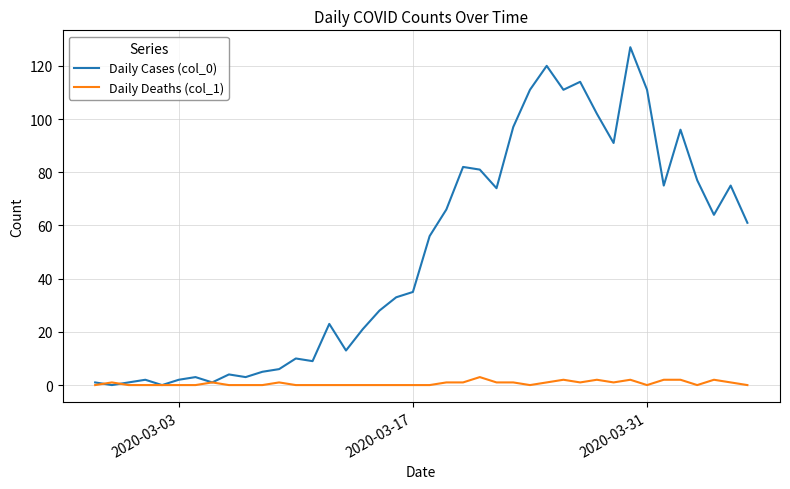

What is the average value of the Daily Cases (col_0) series?

50